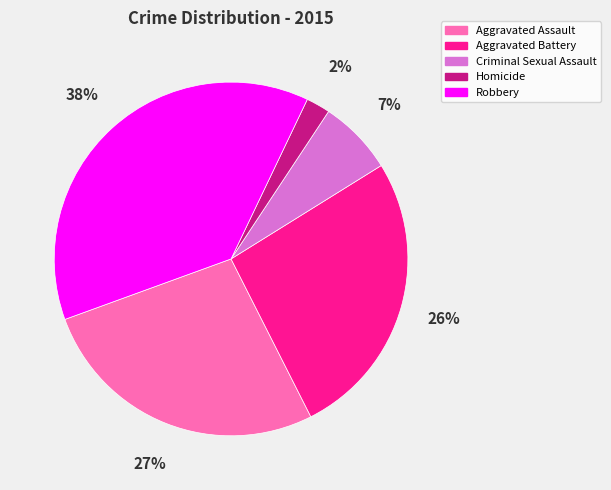

How many segments does this pie chart have?

5